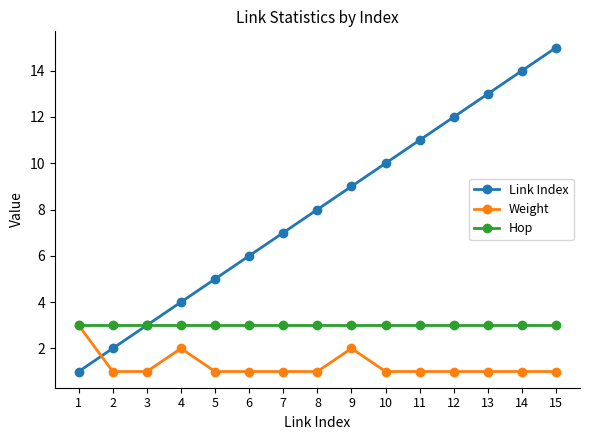

At which category is the sum across all series the highest?

15